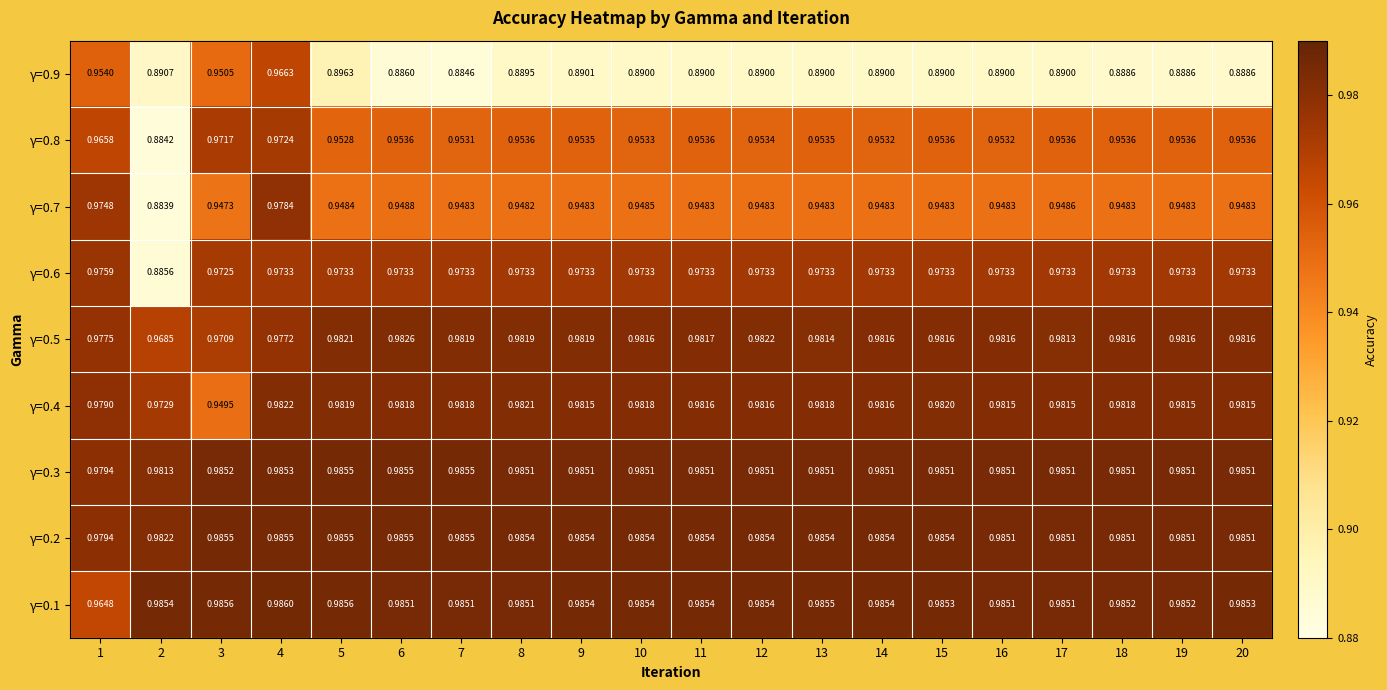

Is the value of γ=0.3 at 8 greater than the value of γ=0.7 at 2?

Yes